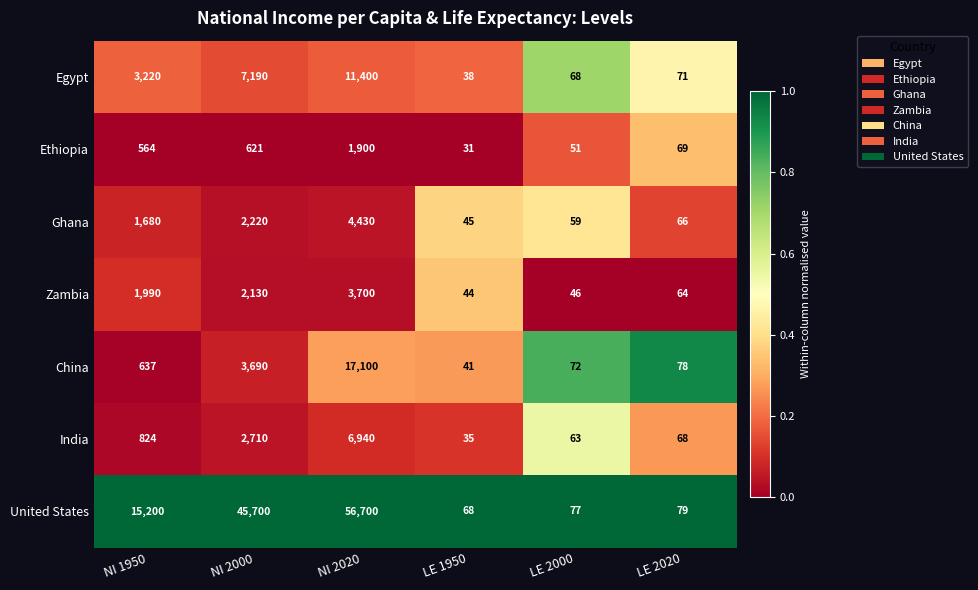

Read the China value at NI 2020, to the nearest 50.

17100